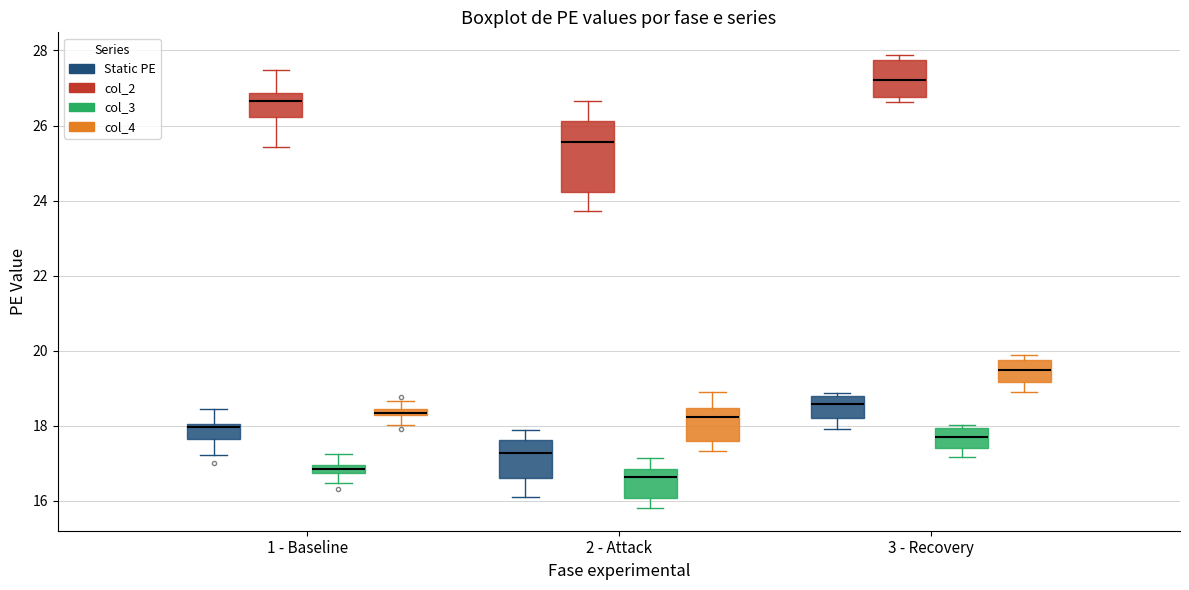

Where does the median line of the box for 3 - Recovery (col_4) sit on the y-axis? The values are not printed on the chart, so give them approximately, as read against the axis.

19.4